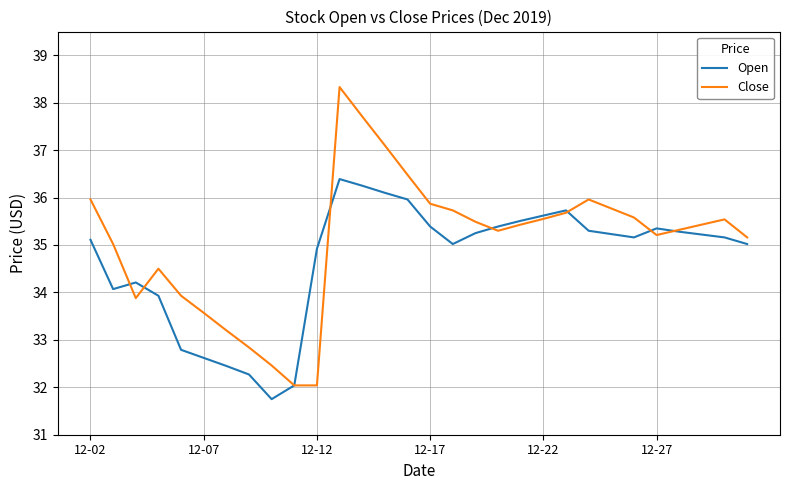

Which series has the largest range (max minus min)?

Close